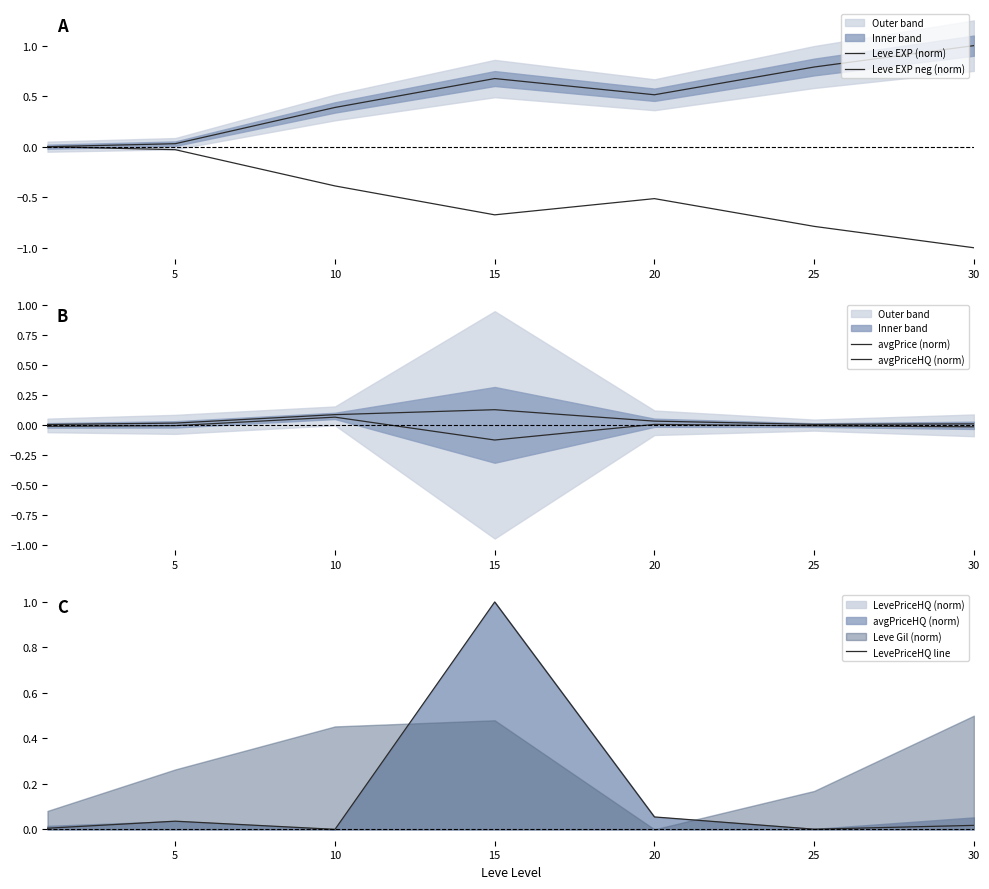

List the series in order of their peak value, highest first.

Leve EXP (norm), LevePriceHQ line, avgPrice (norm), avgPriceHQ (norm), Leve EXP neg (norm)